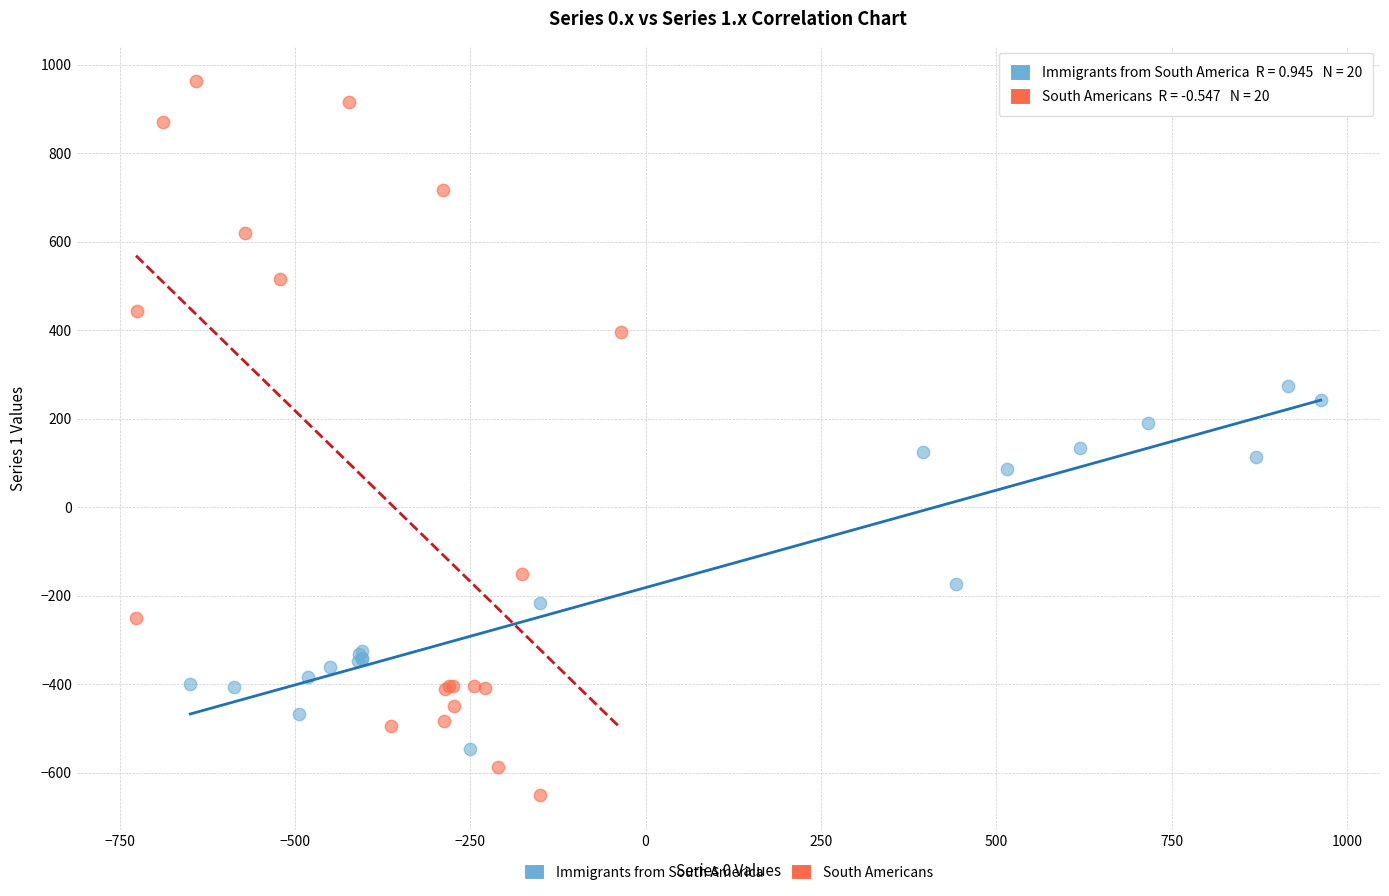

Which series reaches the minimum Y coordinate?

South Americans